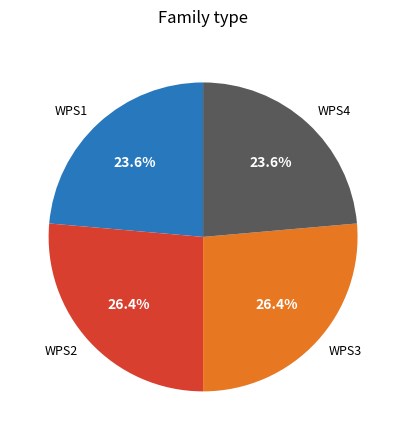

What percentage do WPS1 and WPS2 together represent?

50.0%